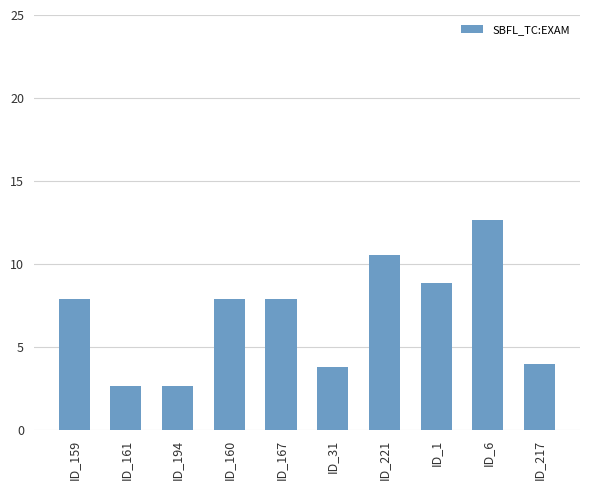

What is the label of the 7th bar from the right?

ID_160